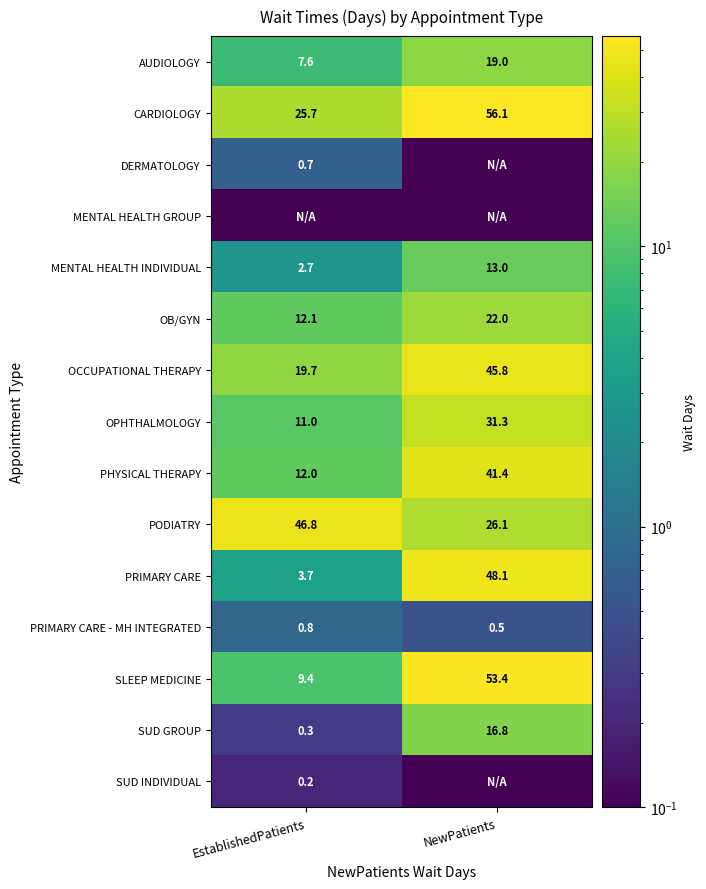

What is the sum of the PHYSICAL THERAPY values at NewPatients and EstablishedPatients?

53.4